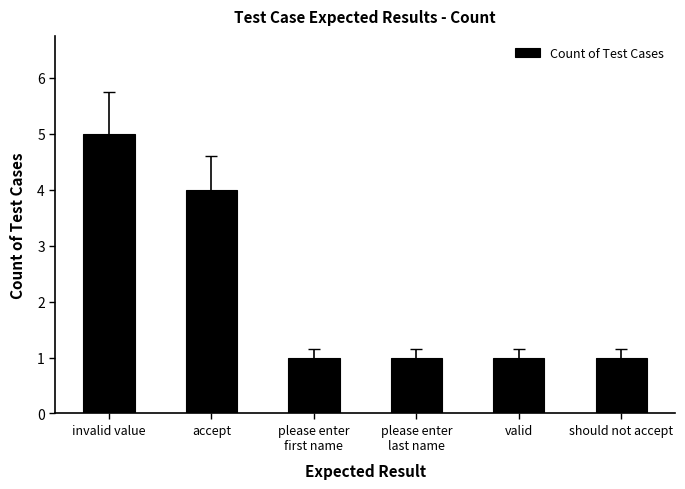

Between should not accept and accept, which is larger?

accept